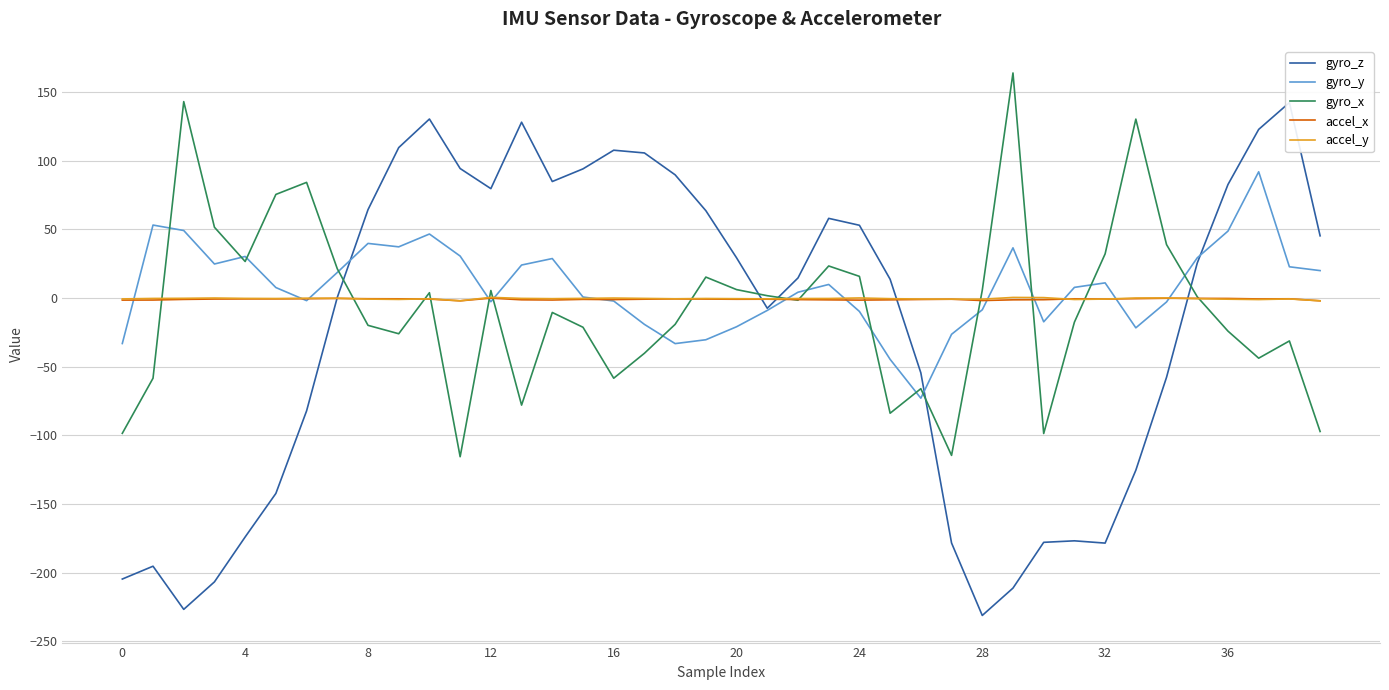

The value of gyro_z at 22 is 14.7. True or false?

True